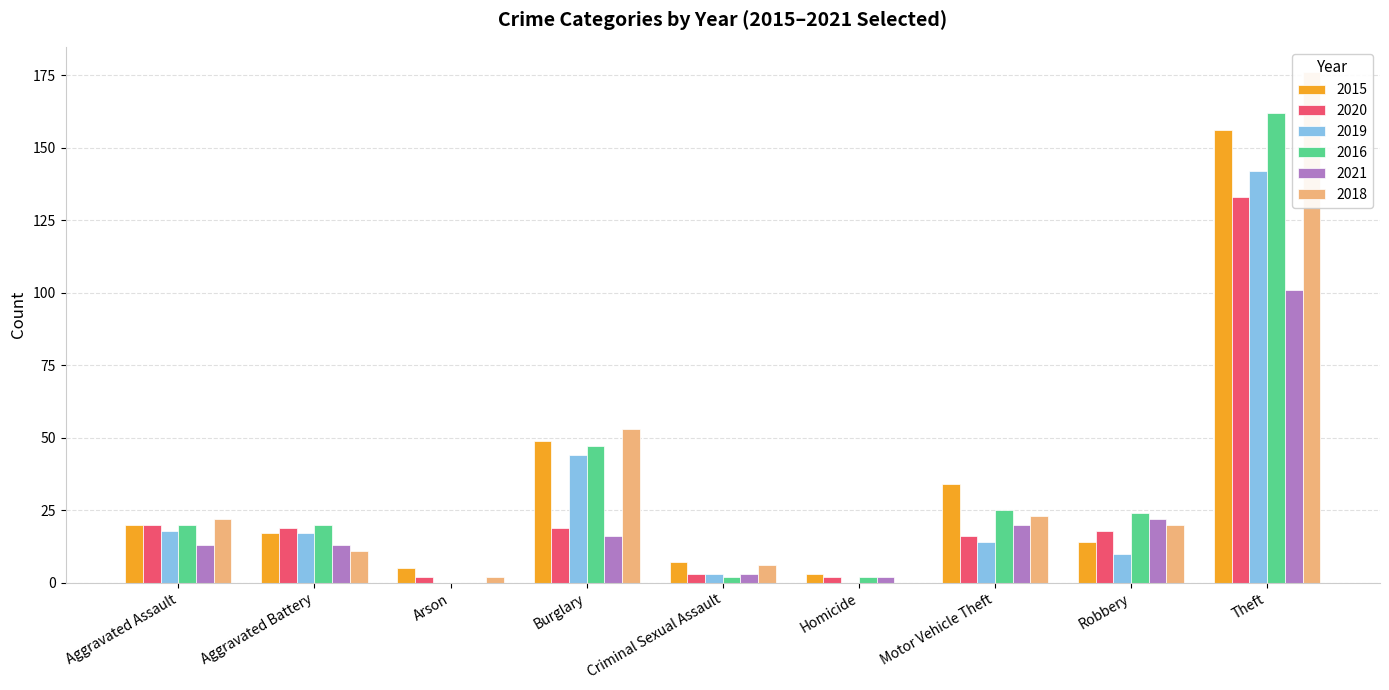

Which category has the highest value in the 2020 series?

Theft